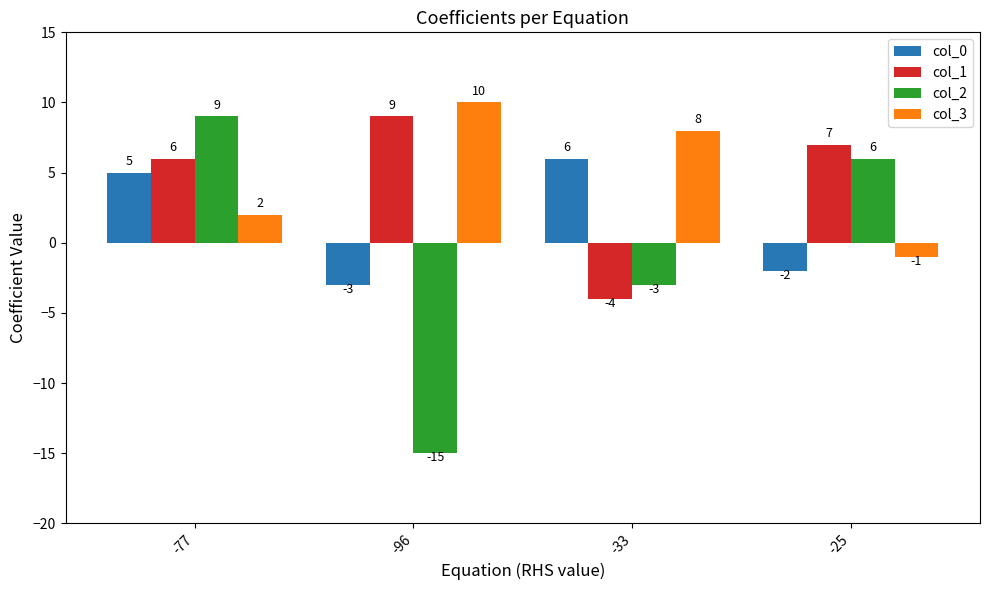

How many series are shown in this chart?

4